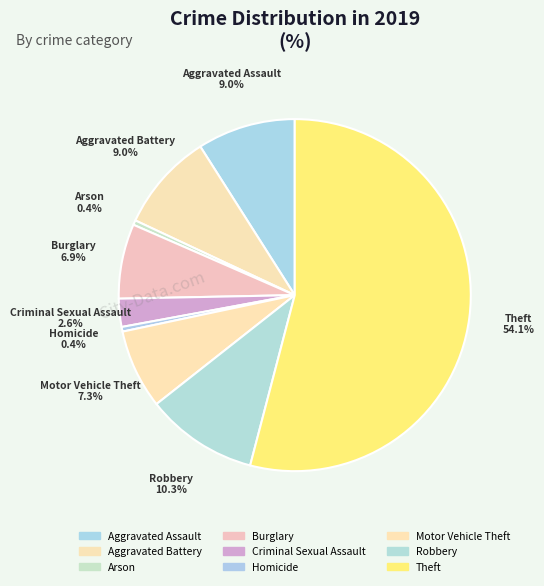

How many slices are in this pie chart?

9